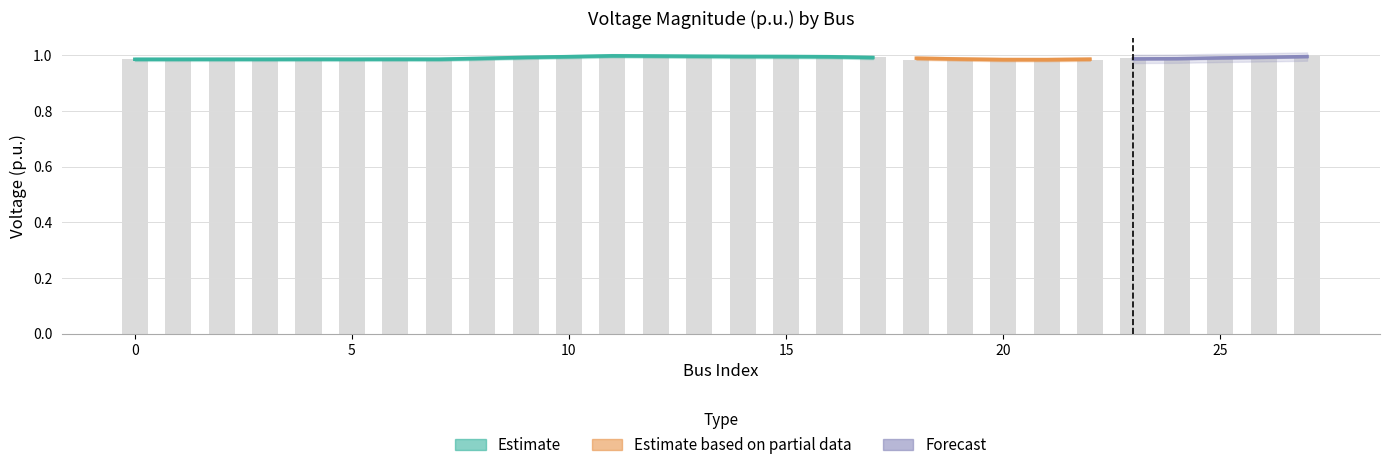

What is the greatest value displayed?

1.0